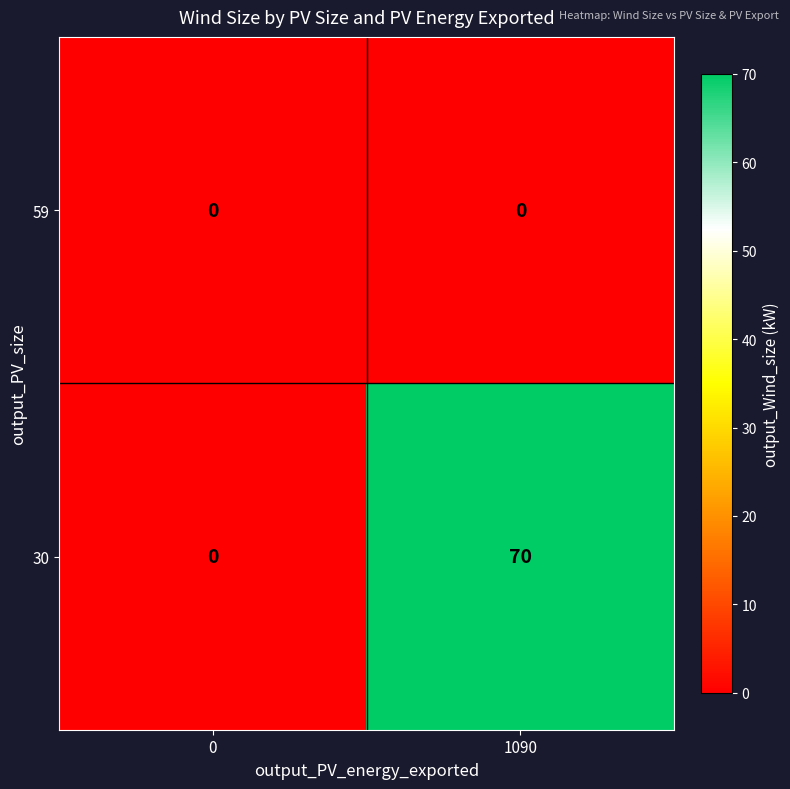

Rank the series by their maximum value, from highest to lowest.

30, 59